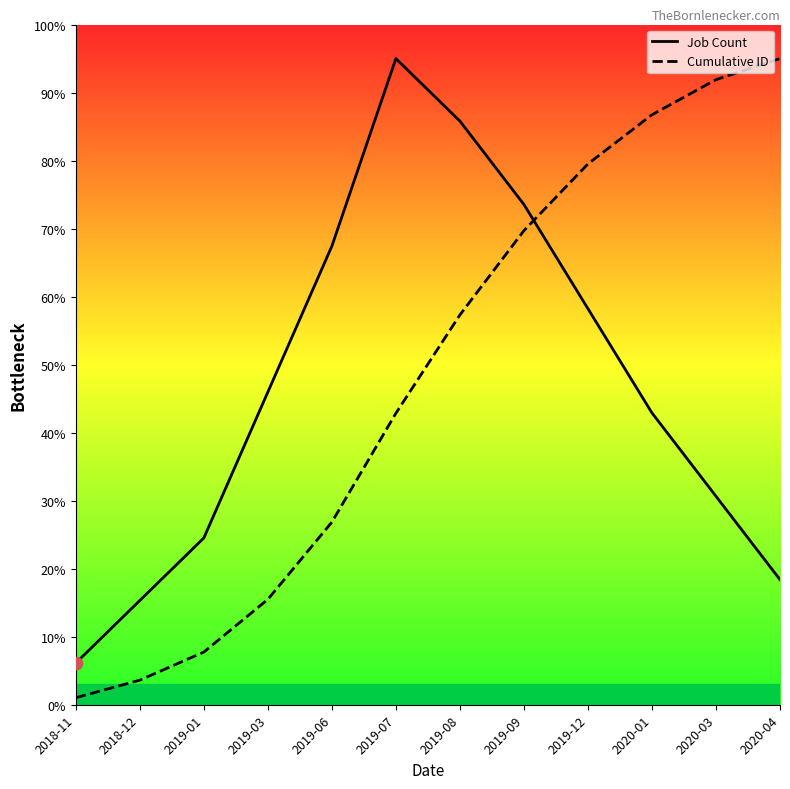

Which series has the largest total across all categories?

Cumulative ID